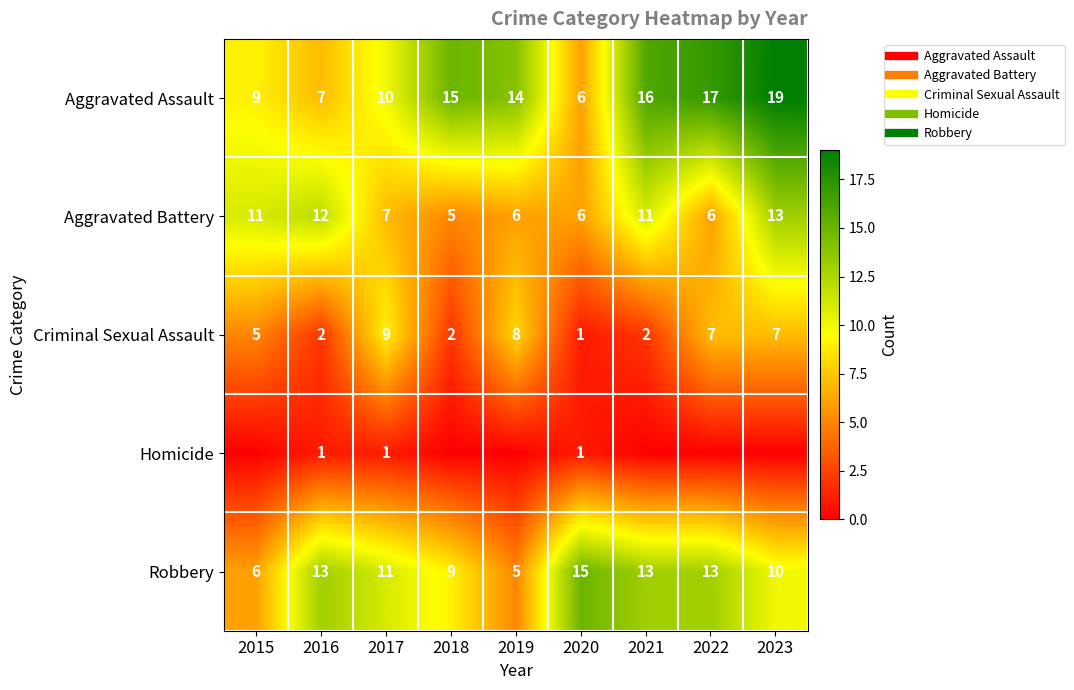

The value of Criminal Sexual Assault at 2017 is 9. True or false?

True